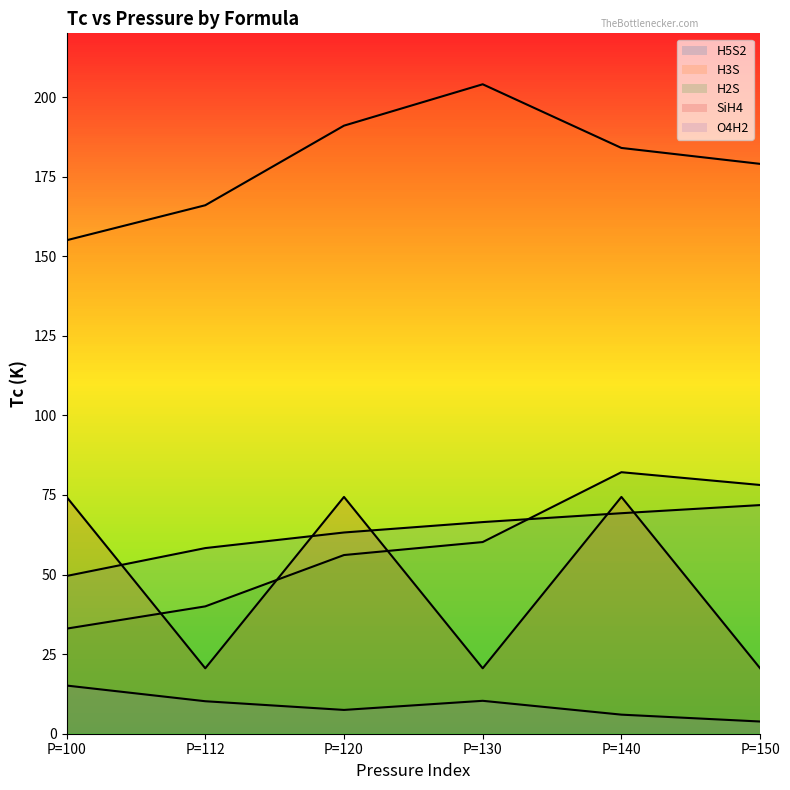

What are all the series names shown in the legend?

H5S2, H3S, H2S, SiH4, O4H2